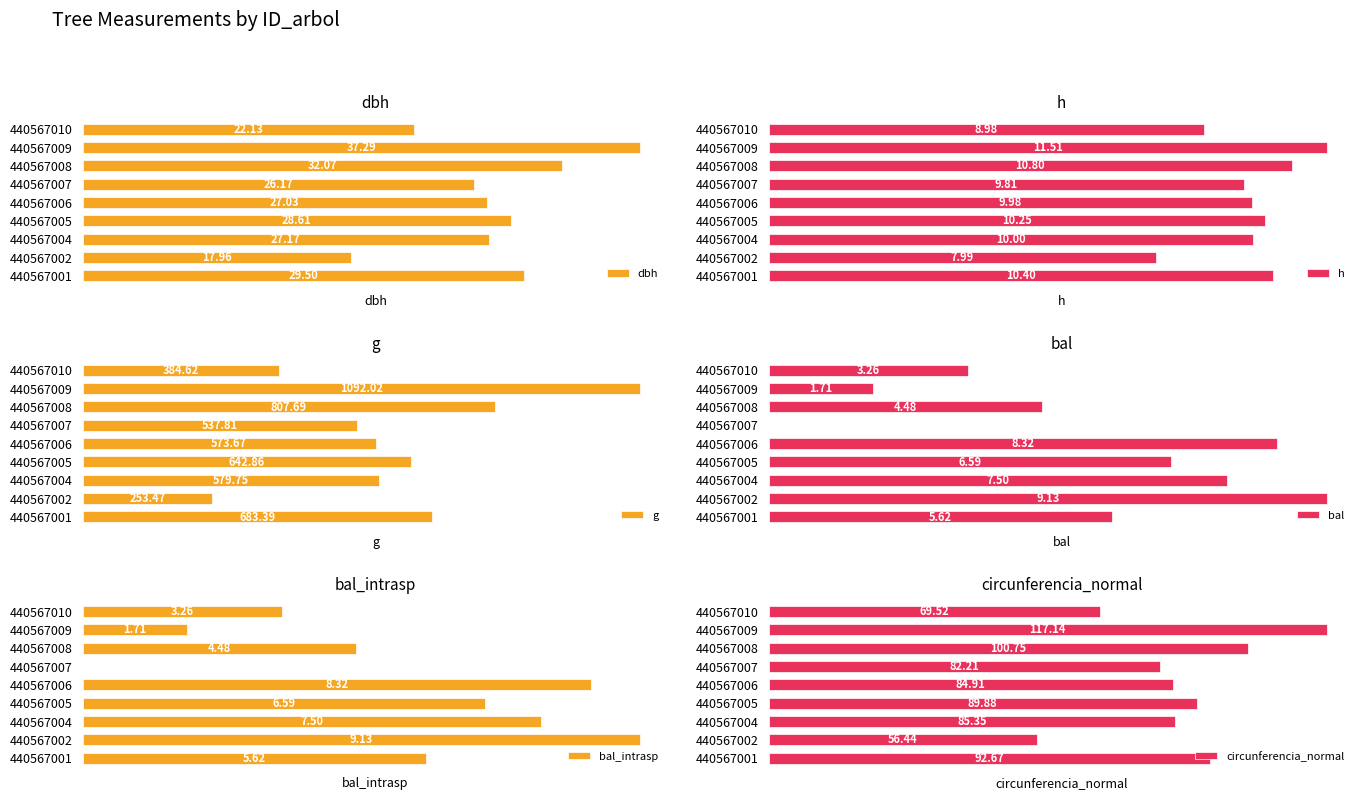

What is the total value across all series at 440567005?

784.8